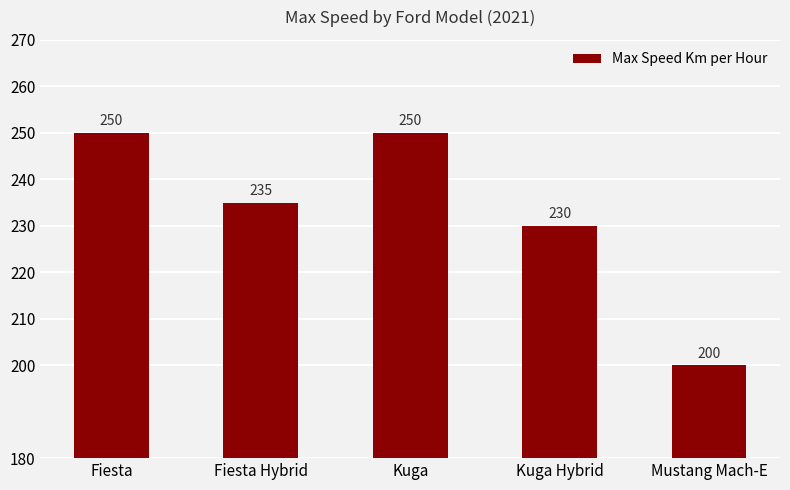

Reading right to left, extract all data points from this chart.

Mustang Mach-E=200	Kuga Hybrid=230	Kuga=250	Fiesta Hybrid=235	Fiesta=250